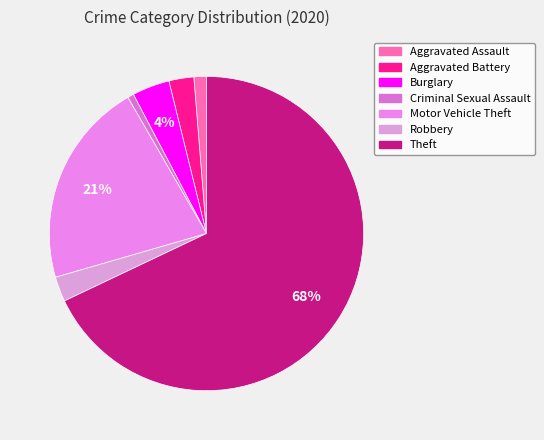

How much of the chart is everything except Burglary?

96.2%